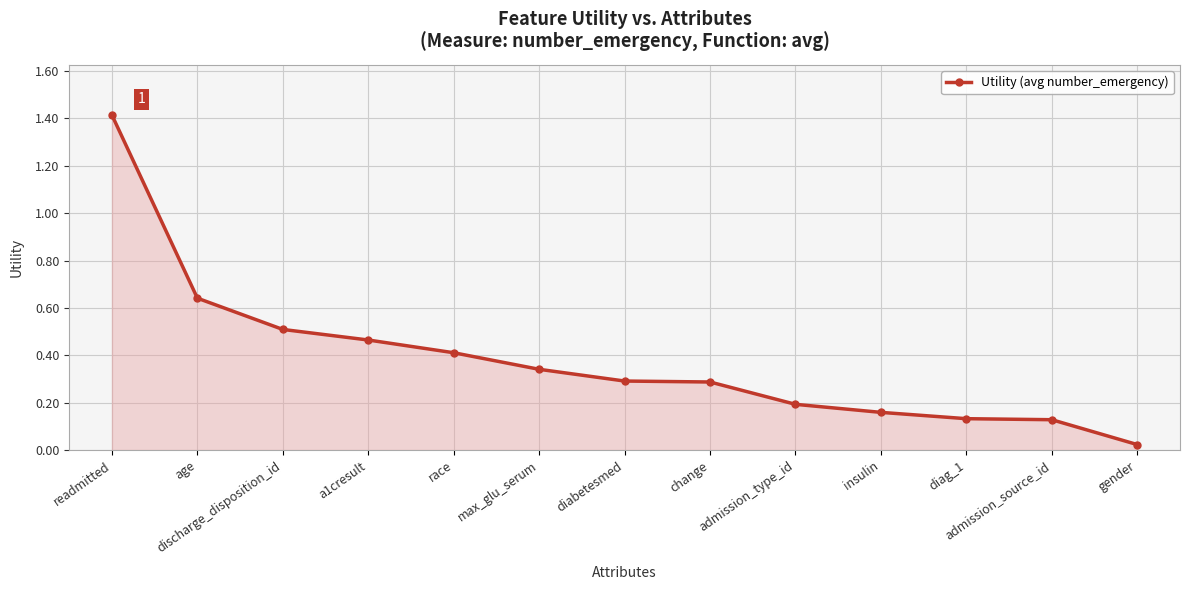

What is the sum of all values?

5.0